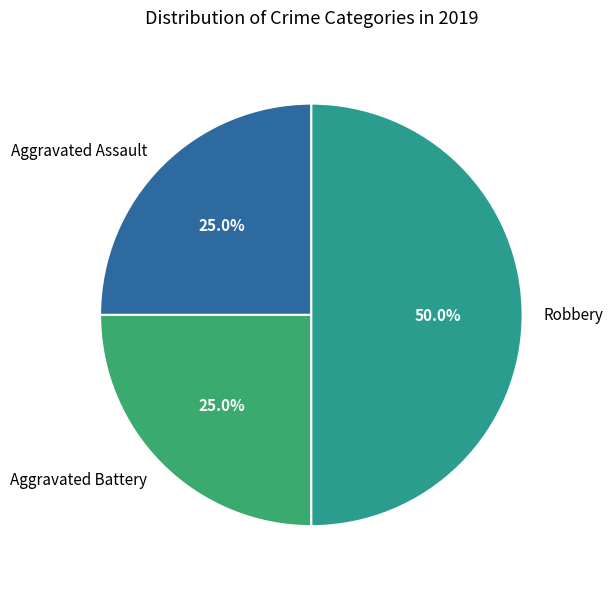

Which category has the biggest portion of the pie?

Robbery